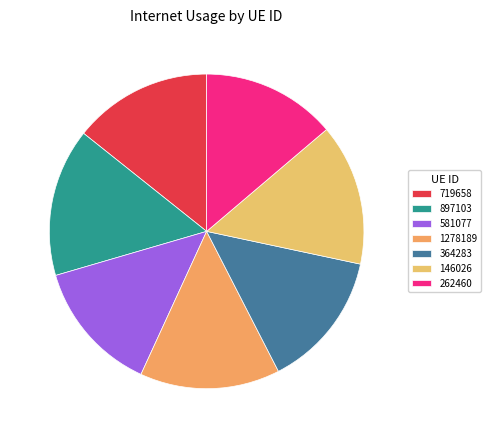

The 364283 slice represents 14% of the pie. True or false?

True